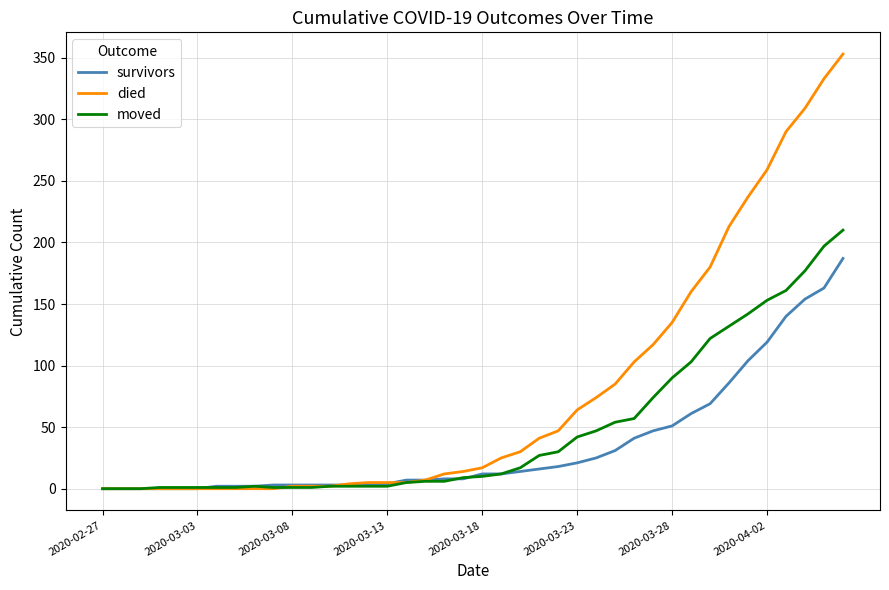

What is the greatest value displayed?

353